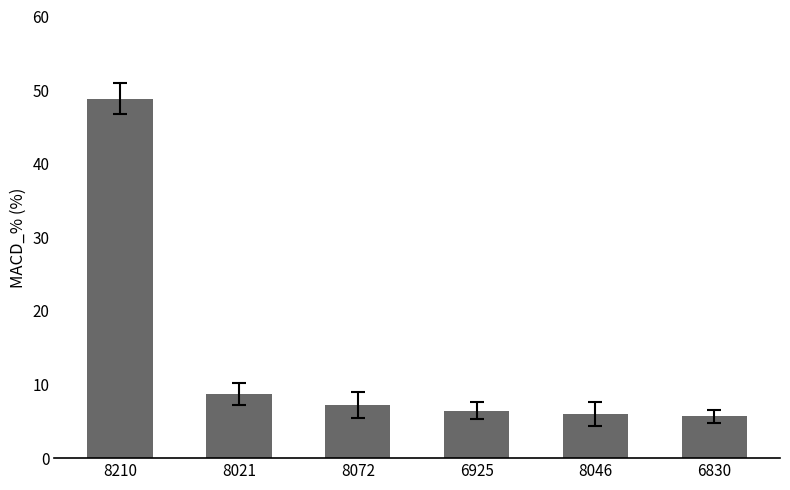

Which label corresponds to the largest value in the chart?

8210